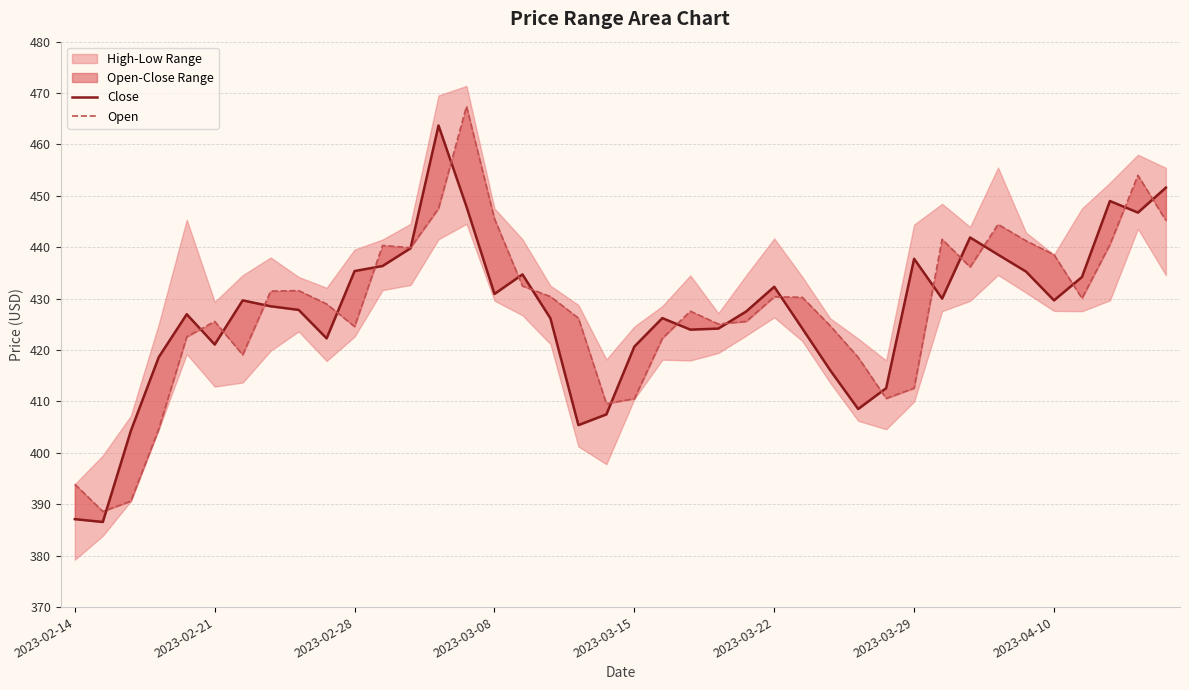

How many lines are shown in the chart?

2